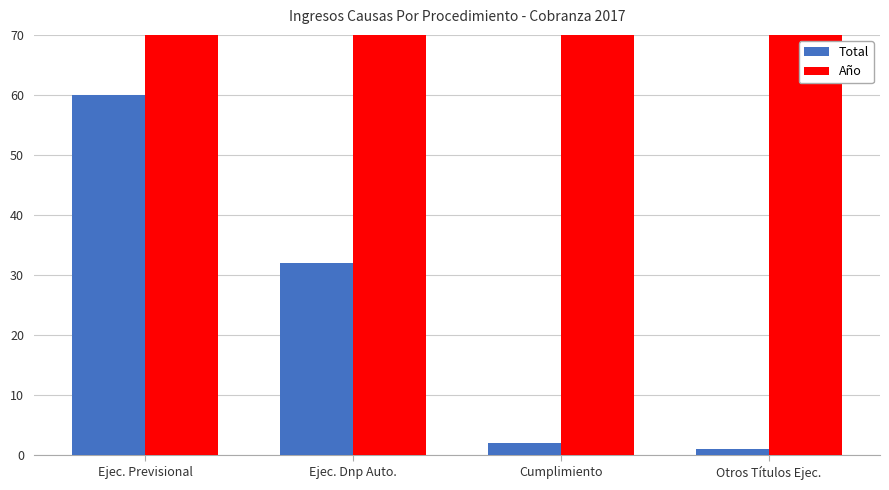

What is the label of the 2nd bar from the right?

Cumplimiento